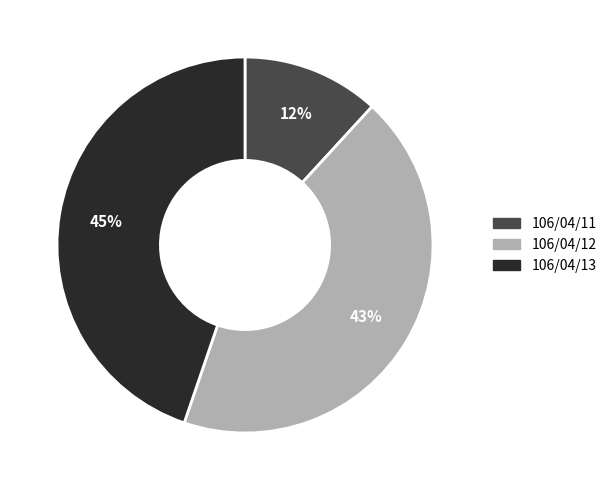

Combined, do 106/04/11 and 106/04/13 account for over 50%?

Yes